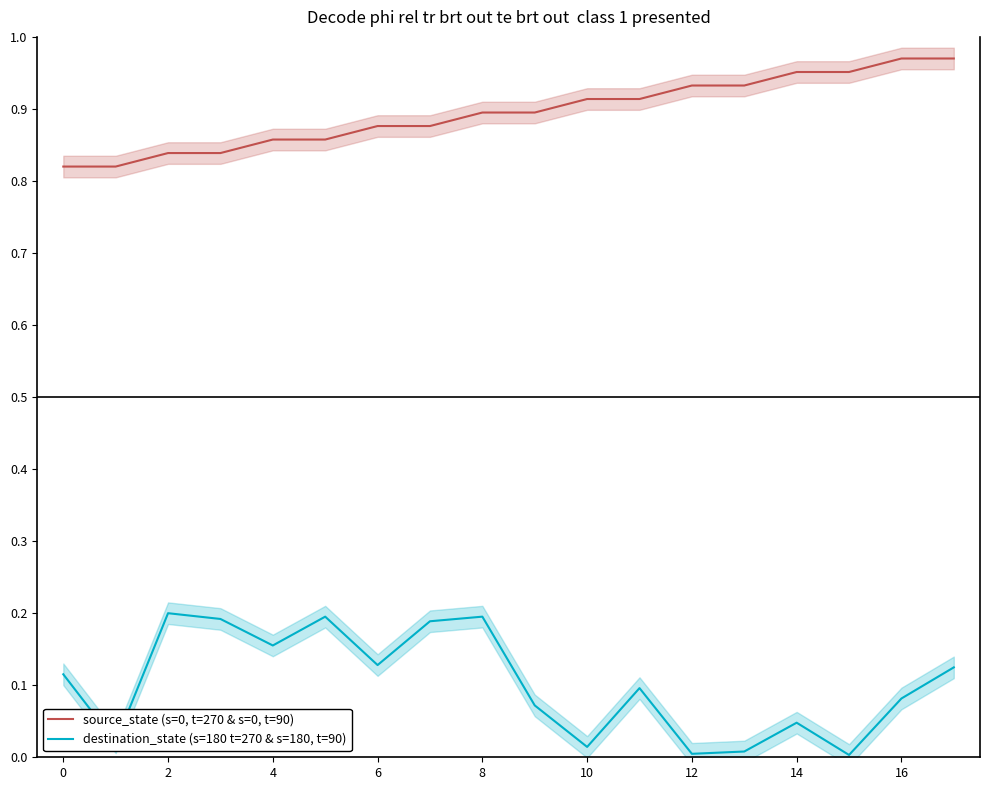

True or false: destination_state (s=180 t=270 & s=180, t=90) and source_state (s=0, t=270 & s=0, t=90) intersect in this chart.

False